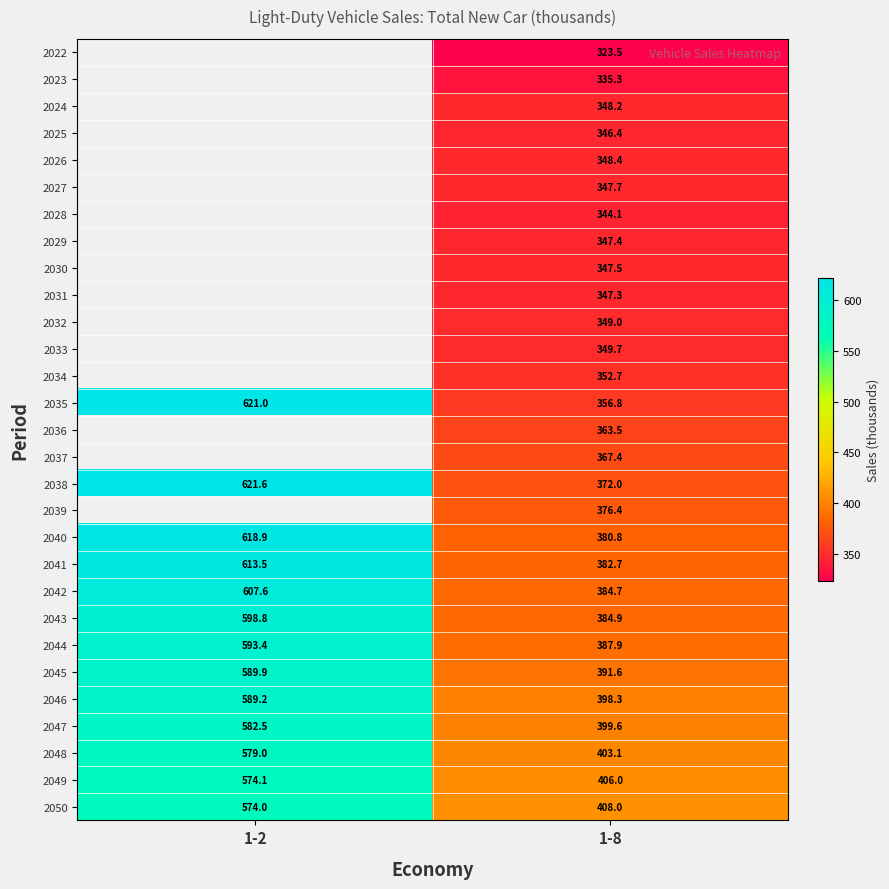

Is the value of 2035 at 1-2 greater than the value of 2022 at 1-8?

Yes